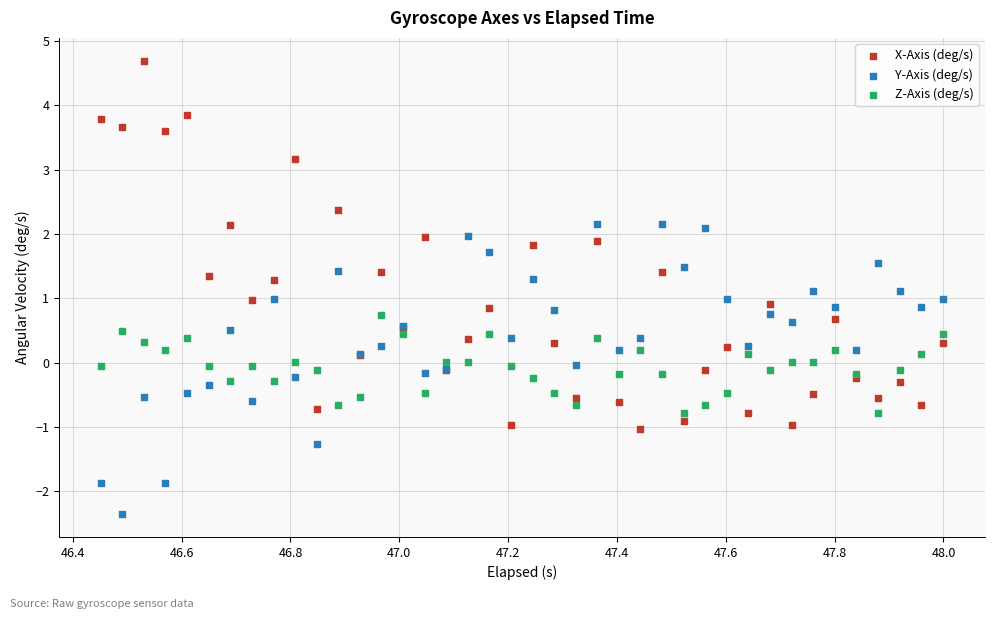

Which series has the largest Y range (max minus min)?

X-Axis (deg/s)